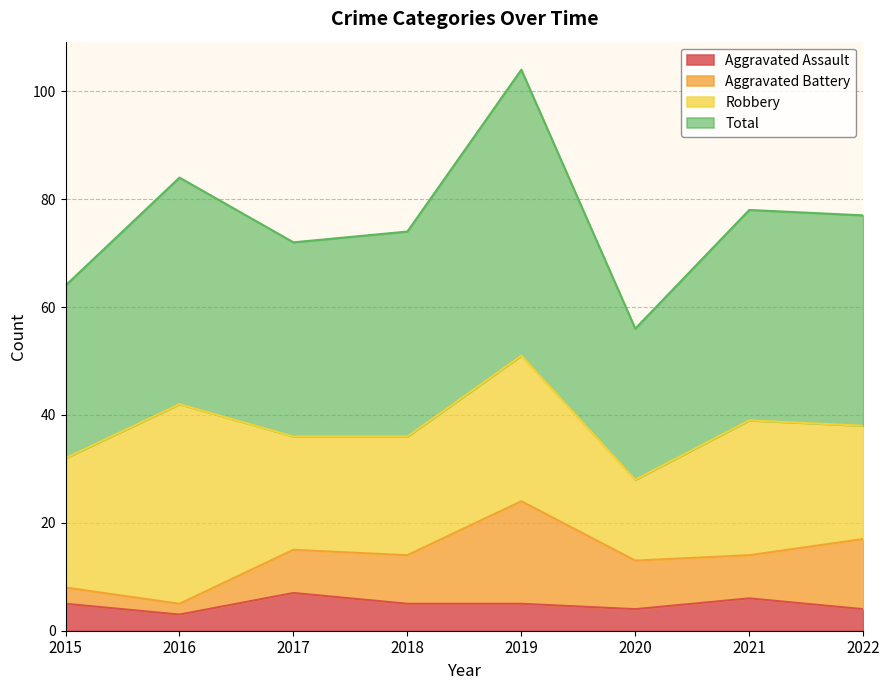

What is the highest value of the Aggravated Assault series?

7